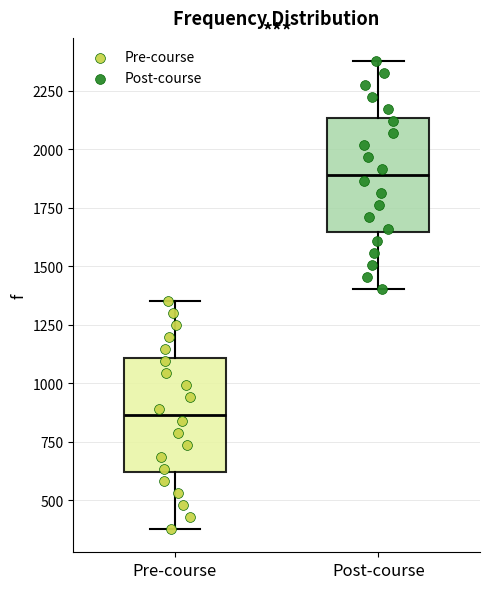

Which box has the highest median line?

Post-course